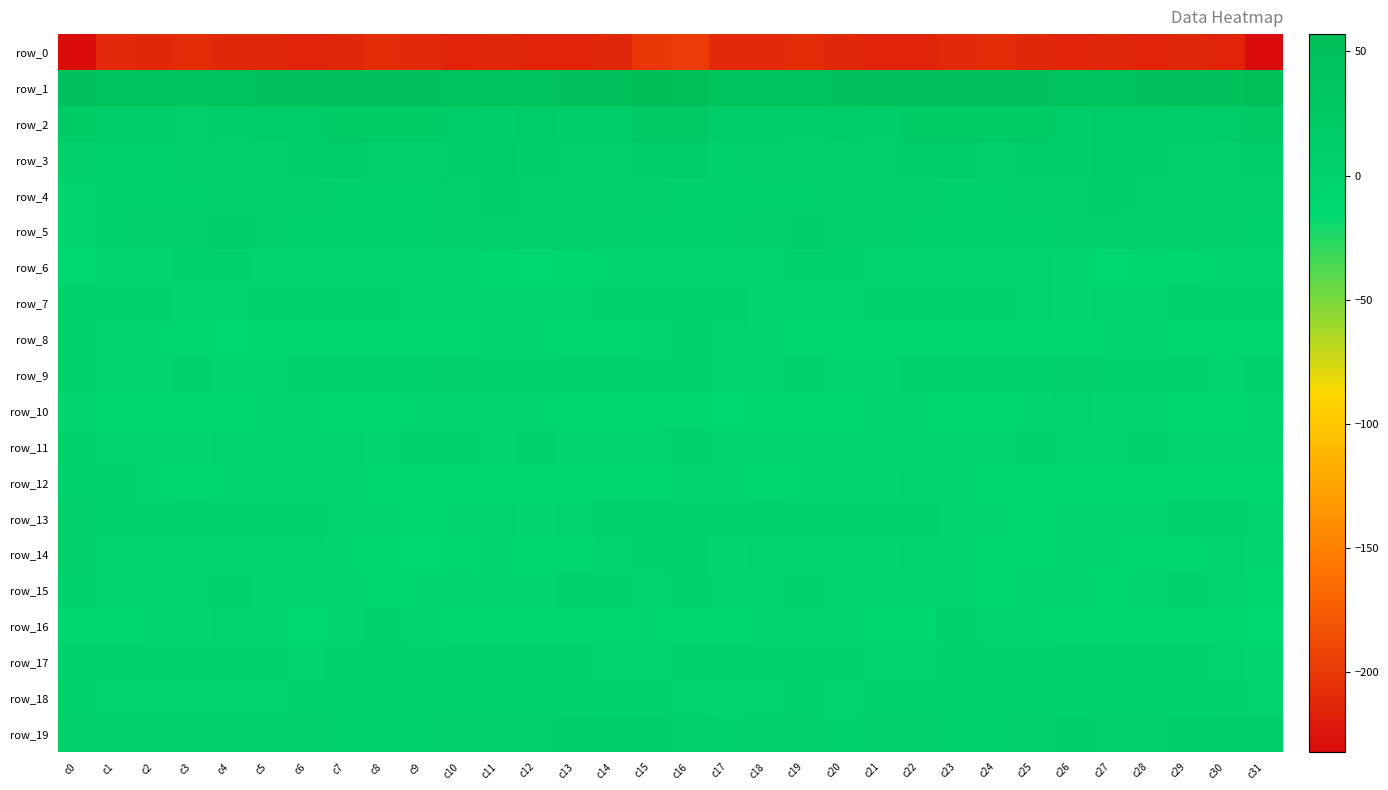

At which label does row_13 reach its minimum?

c25